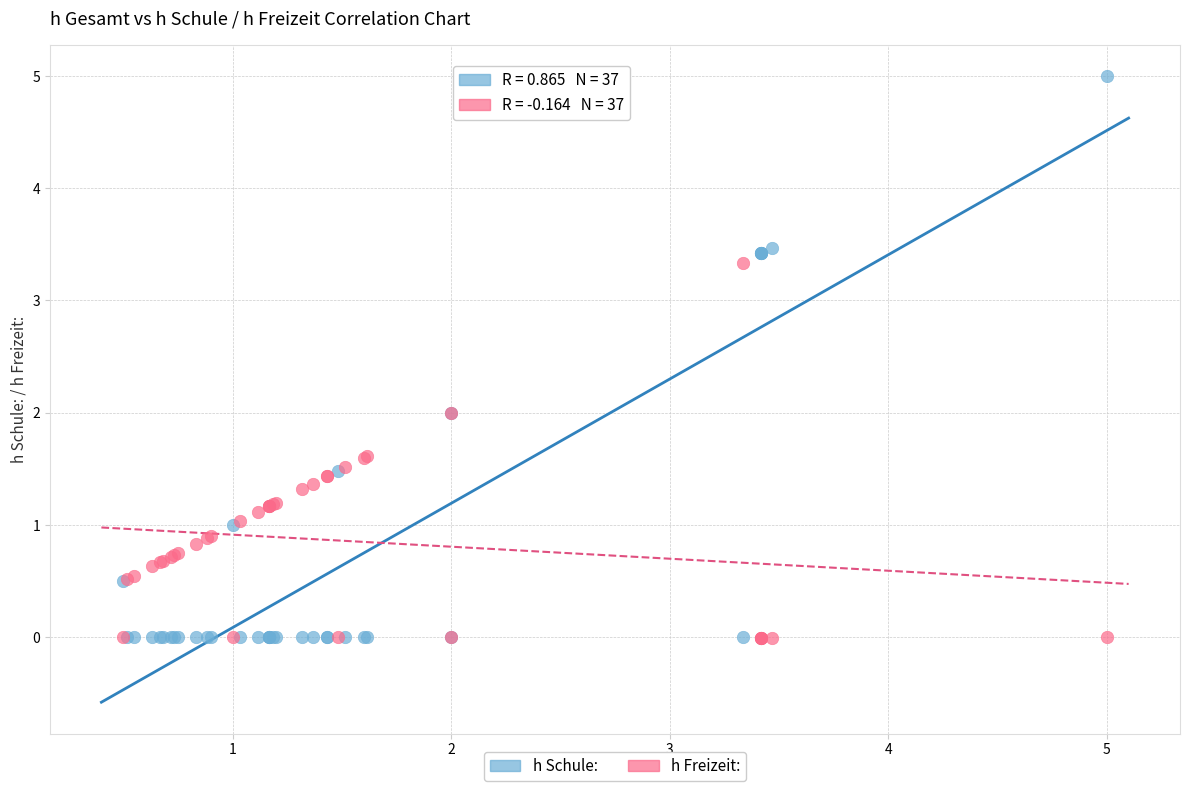

Which series contains the highest Y value?

h Schule: